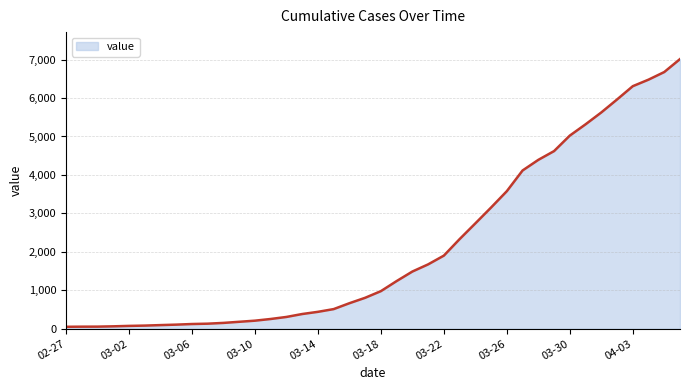

What is the difference between the maximum and minimum values?

6962